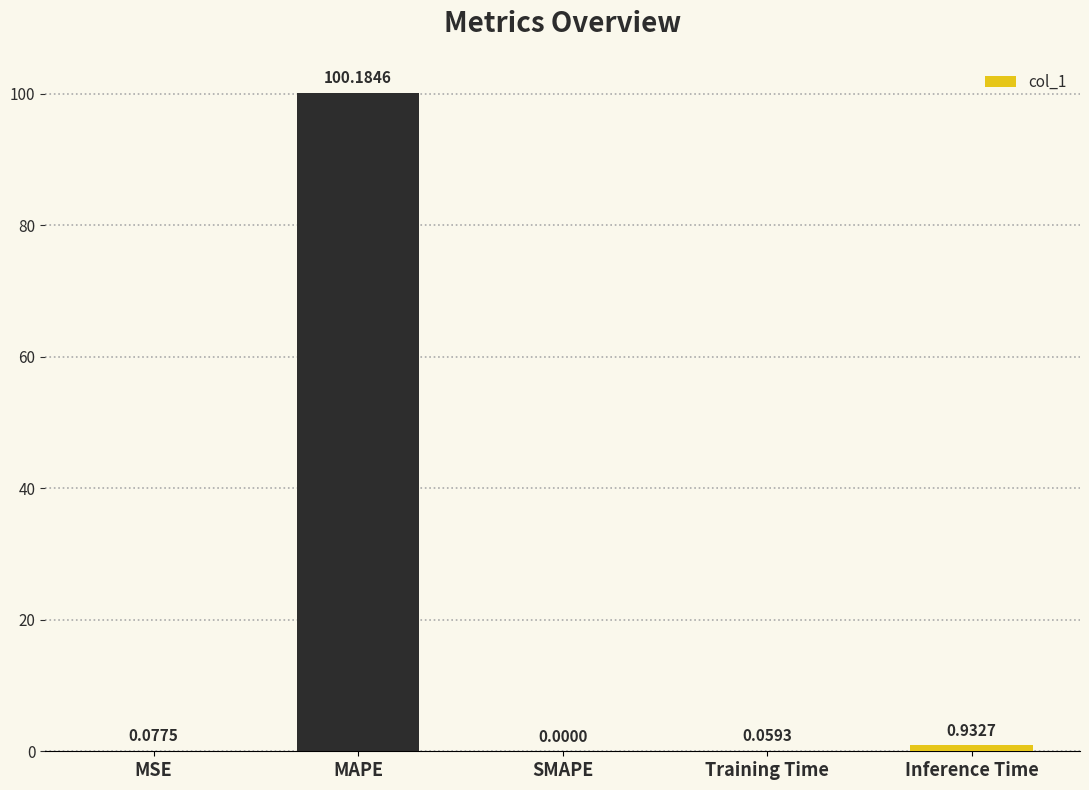

Does the chart contain stacked bars?

No